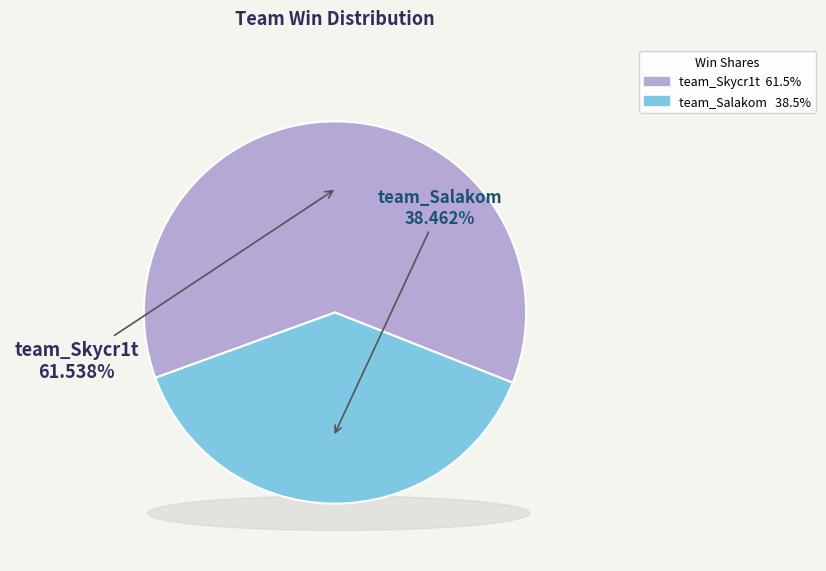

The team_Skycr1t slice represents 62% of the pie. True or false?

True